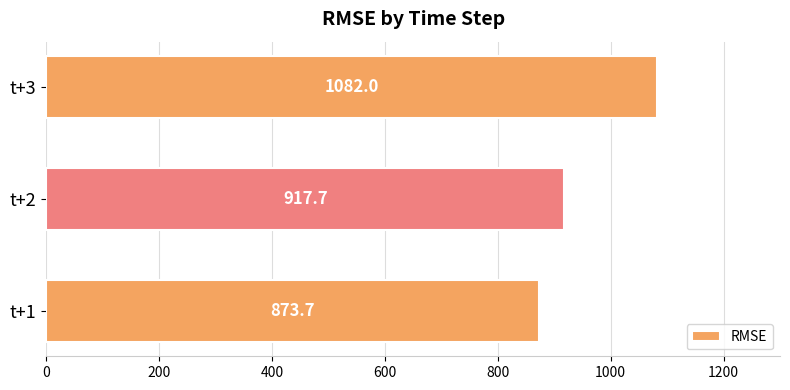

Reading bottom to top, extract all data points from this chart.

t+1=873.7	t+2=917.7	t+3=1082.0